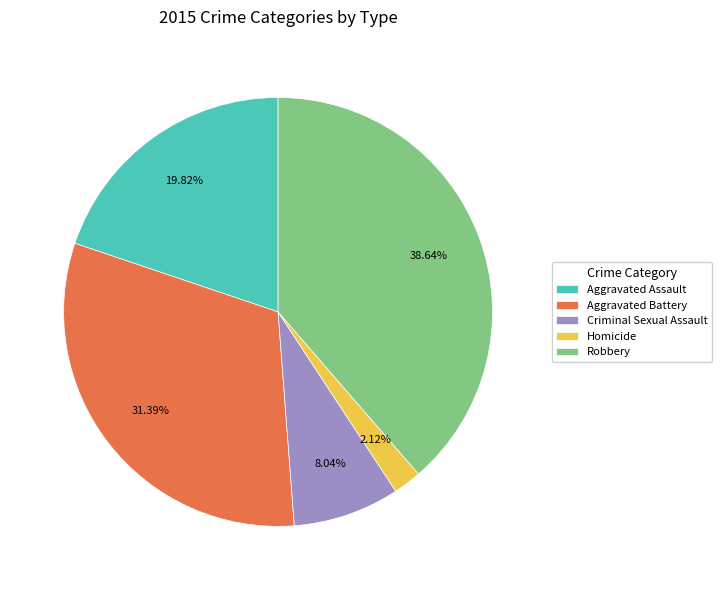

Rank the categories by value from lowest to highest.

Homicide, Criminal Sexual Assault, Aggravated Assault, Aggravated Battery, Robbery